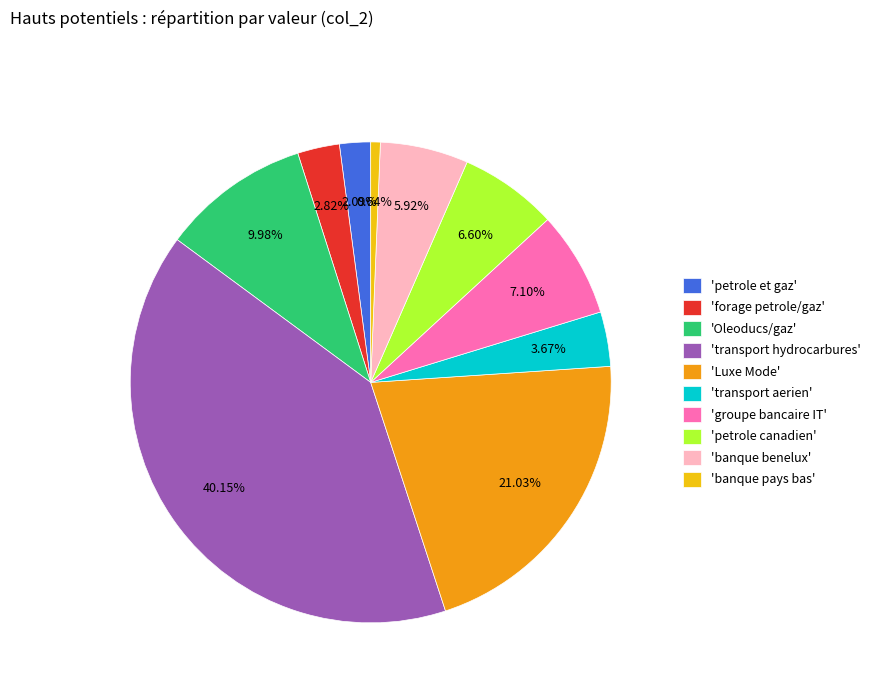

Between 'banque benelux' and 'forage petrole/gaz', which is larger?

'banque benelux'